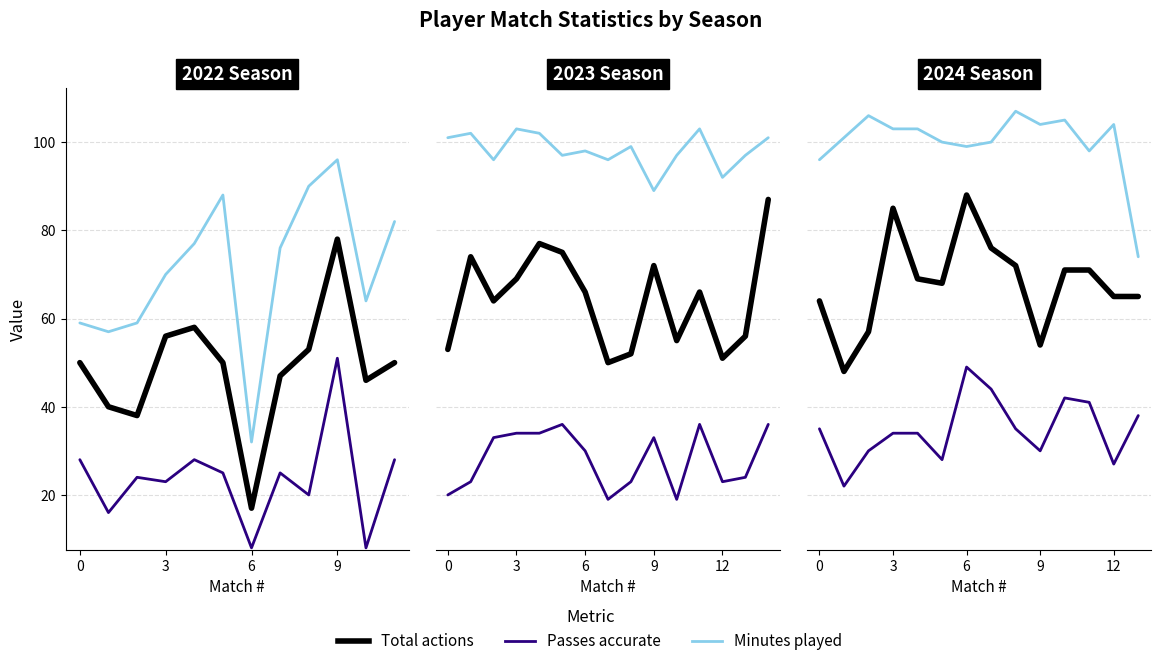

What are all the series names shown in the legend?

Total actions, Passes accurate, Minutes played